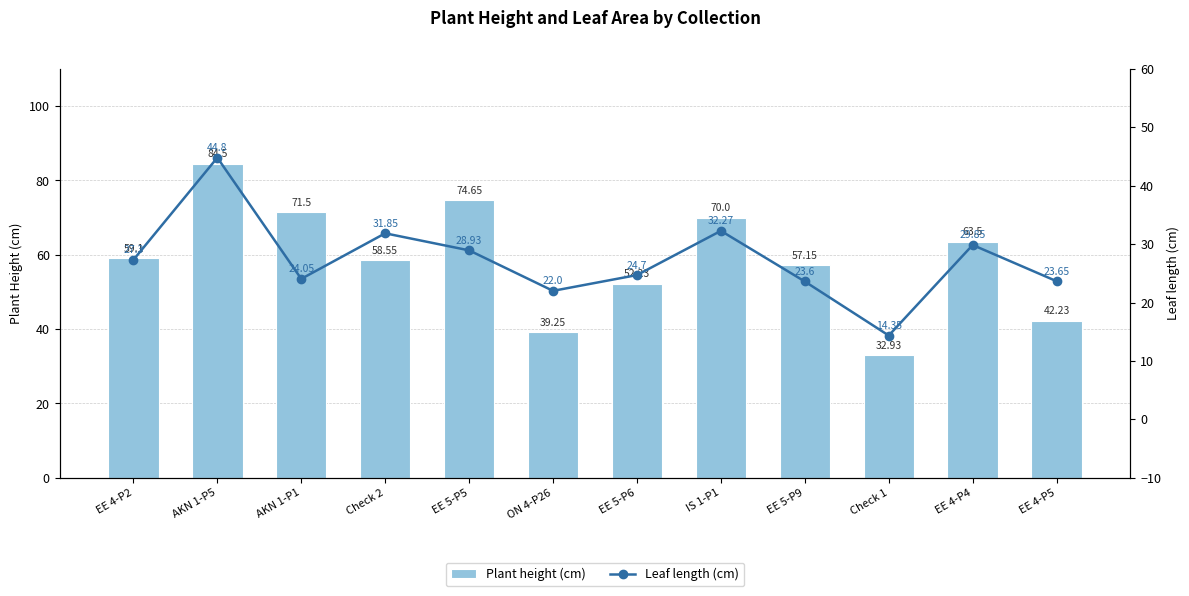

What is the difference between the second highest and second lowest values in the Plant height (cm) series?

35.4